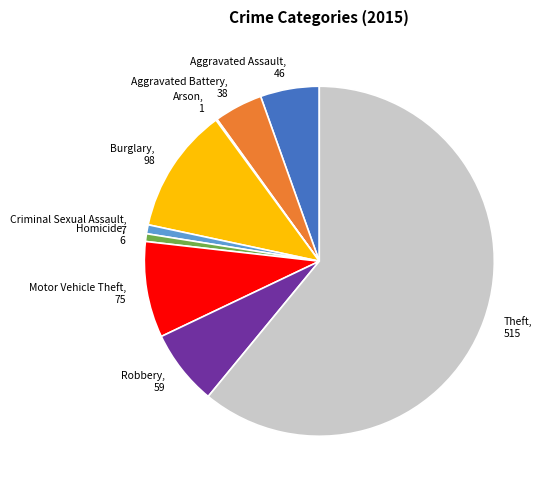

True or false: Burglary, 98 accounts for 12% of the total.

True